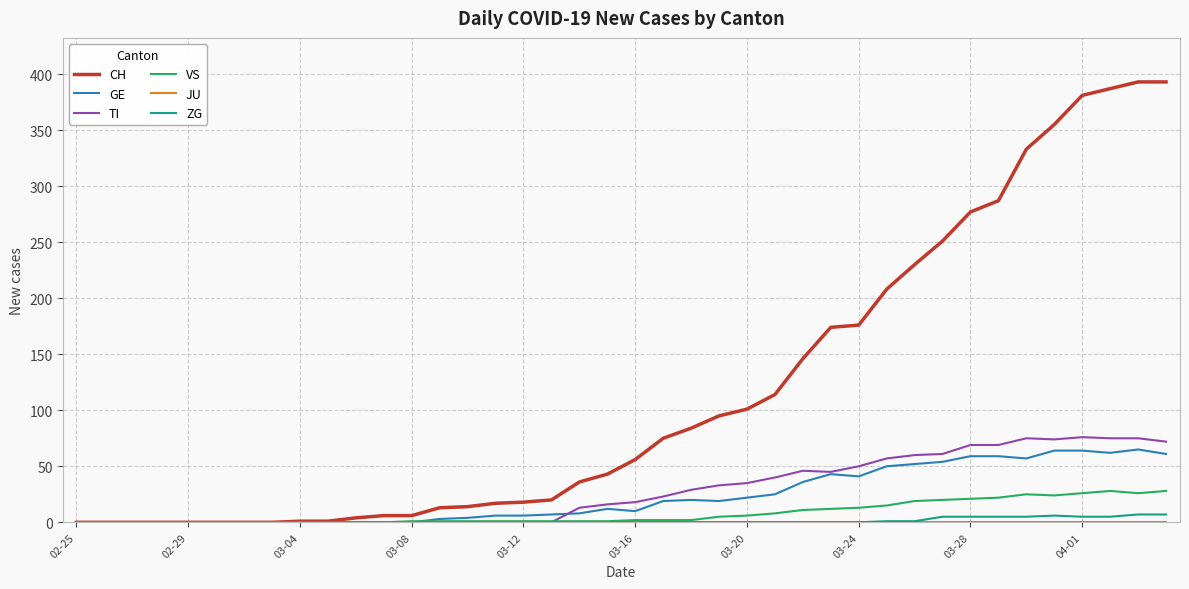

What is the maximum value shown in the chart?

393